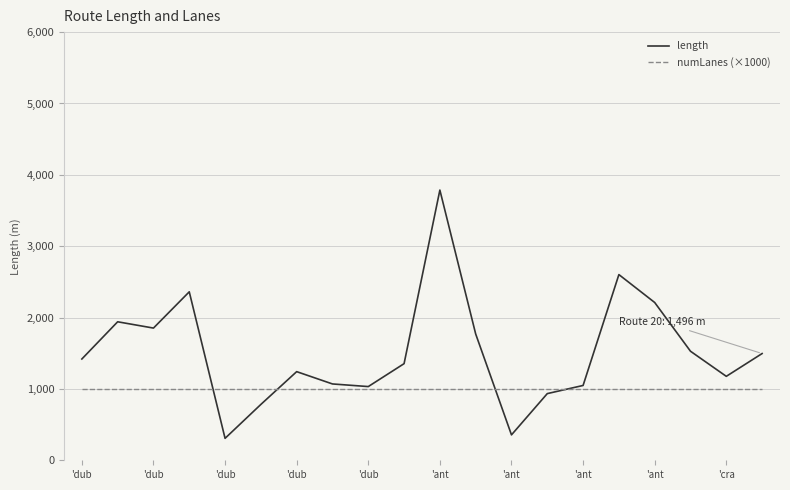

True or false: length has more than 1 interior local peaks.

True